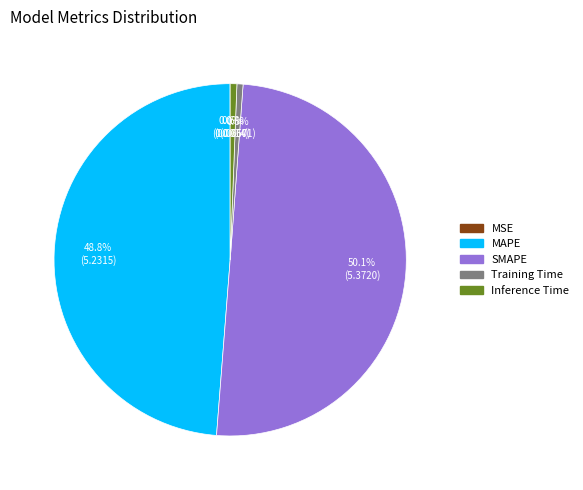

What is the total percentage of Training Time and Inference Time?

1.2%